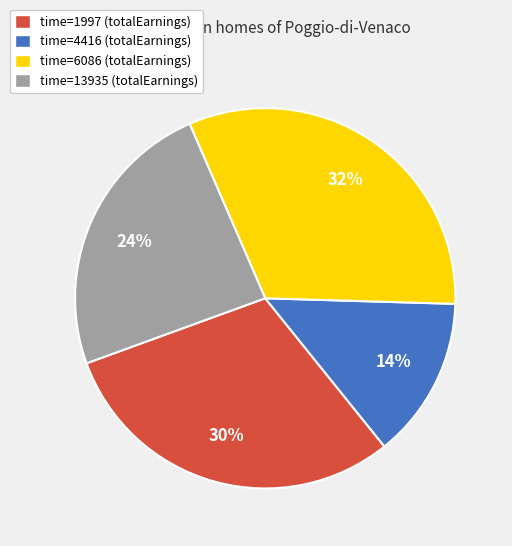

Is it true that time=4416 (totalEarnings) is 23% of the pie?

False